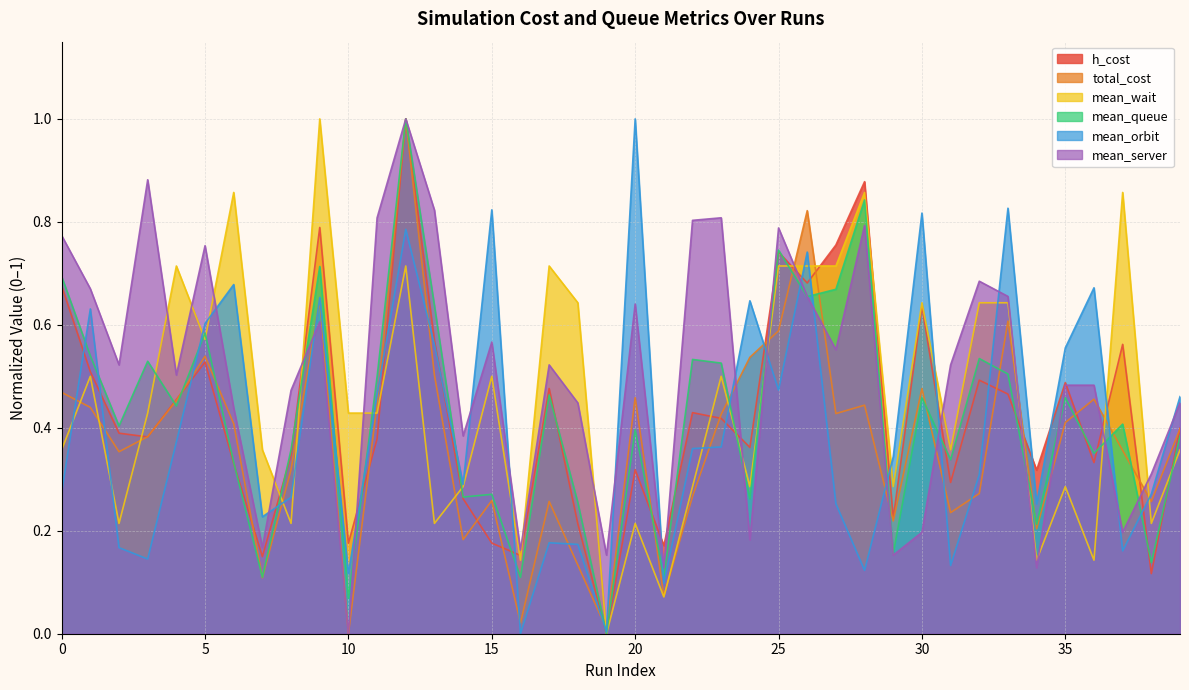

List the labels in order of mean_wait value, largest first.

9, 6, 28, 37, 4, 12, 17, 25, 26, 27, 18, 30, 32, 33, 5, 1, 15, 23, 3, 10, 11, 0, 7, 31, 39, 14, 22, 24, 29, 35, 2, 8, 13, 20, 38, 16, 34, 36, 21, 19